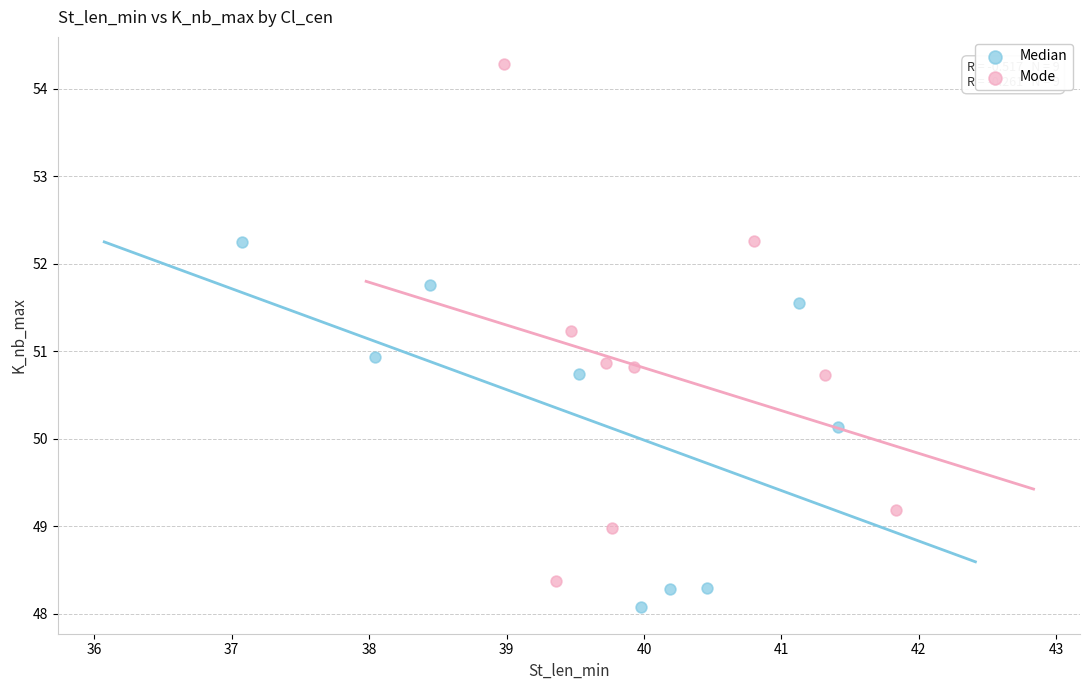

Which series contains the lowest Y value?

Median